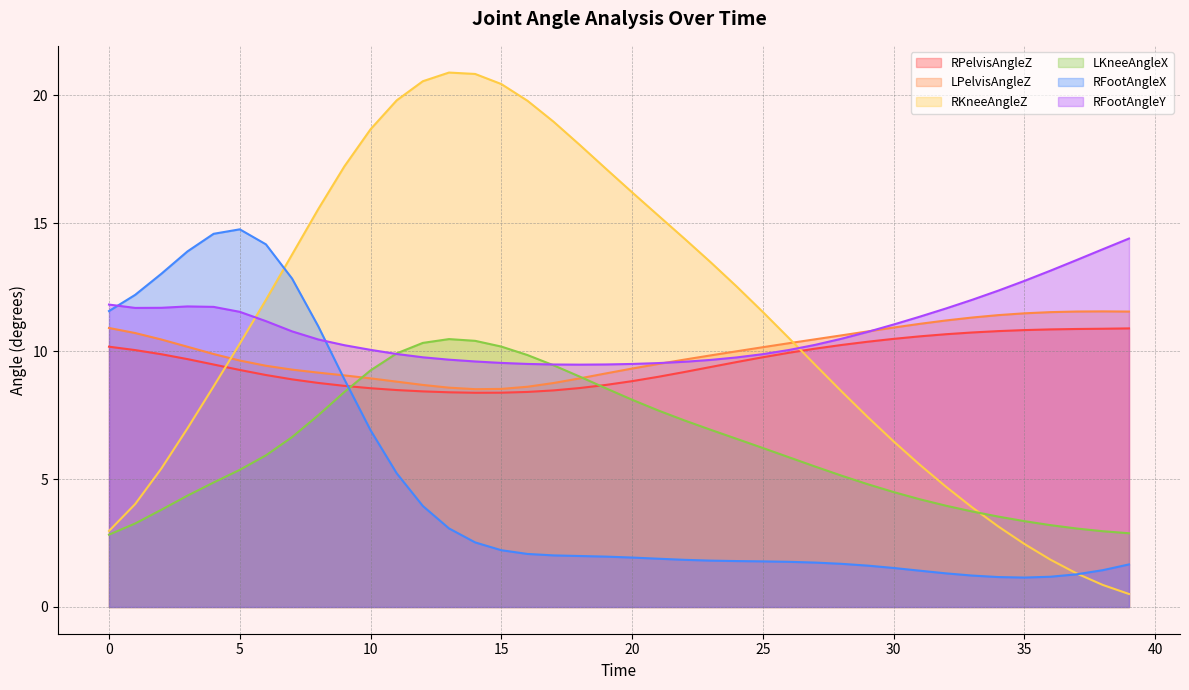

At how many categories does at least one series exceed 1?

40